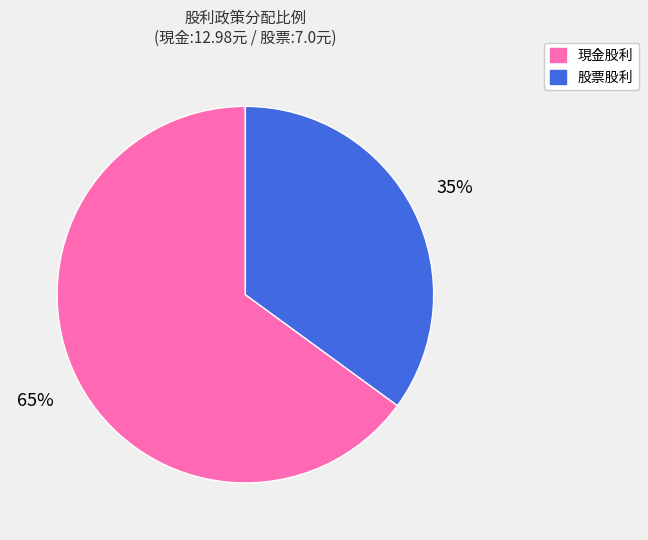

Rank the categories by value from lowest to highest.

股票股利, 現金股利